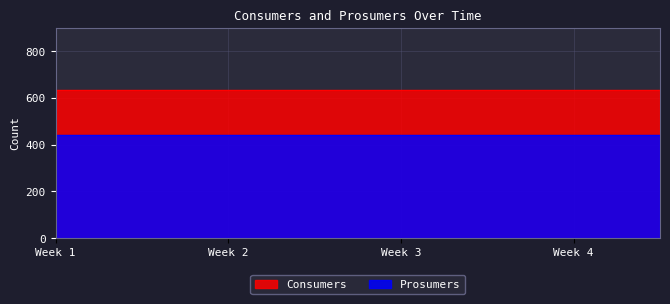

What is the value of the Consumers point at the 15th from the left?

635